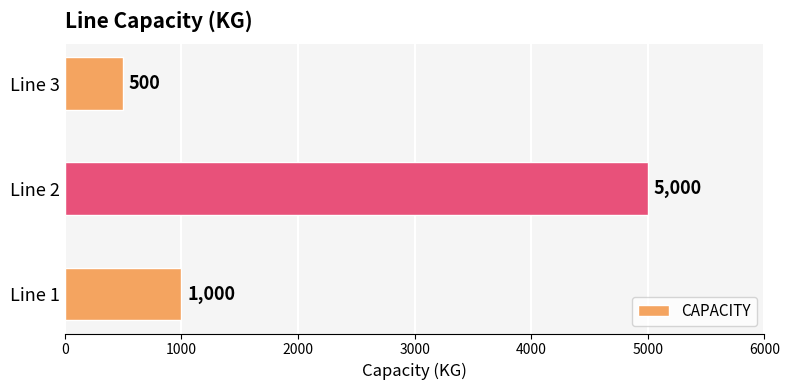

The chart shows a value of 335 at Line 1. True or false?

False